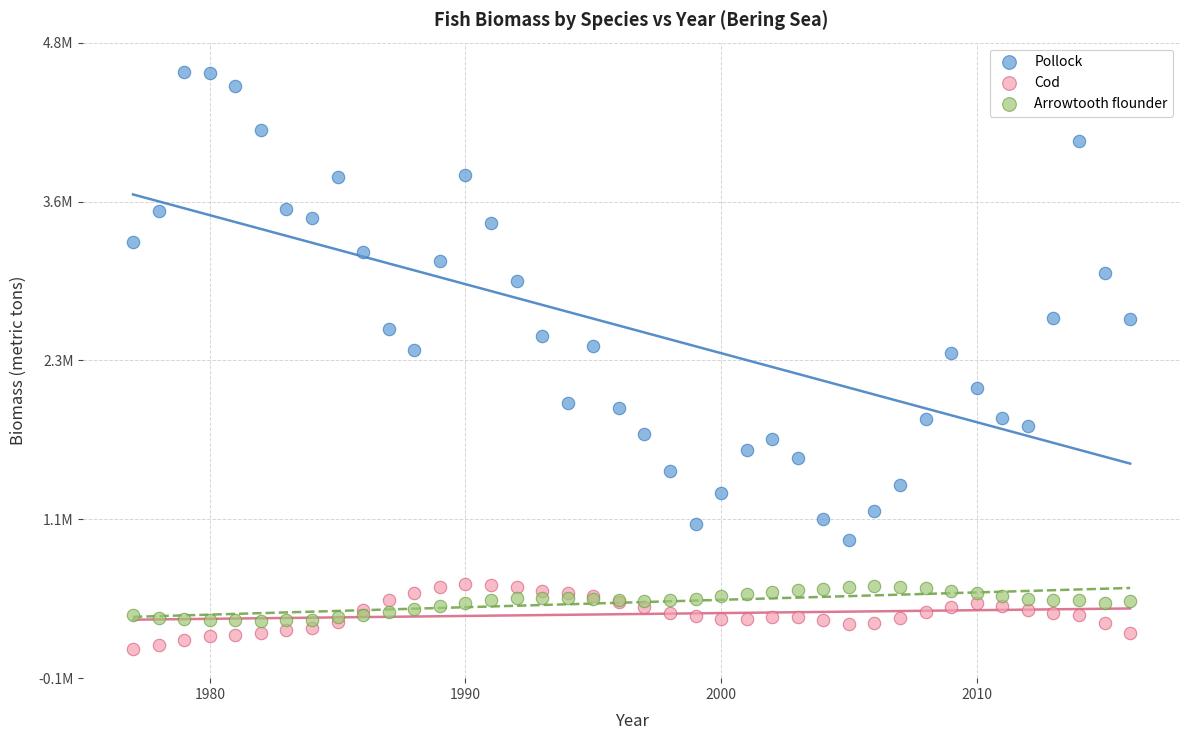

What are all the series names shown in the legend?

Pollock, Cod, Arrowtooth flounder